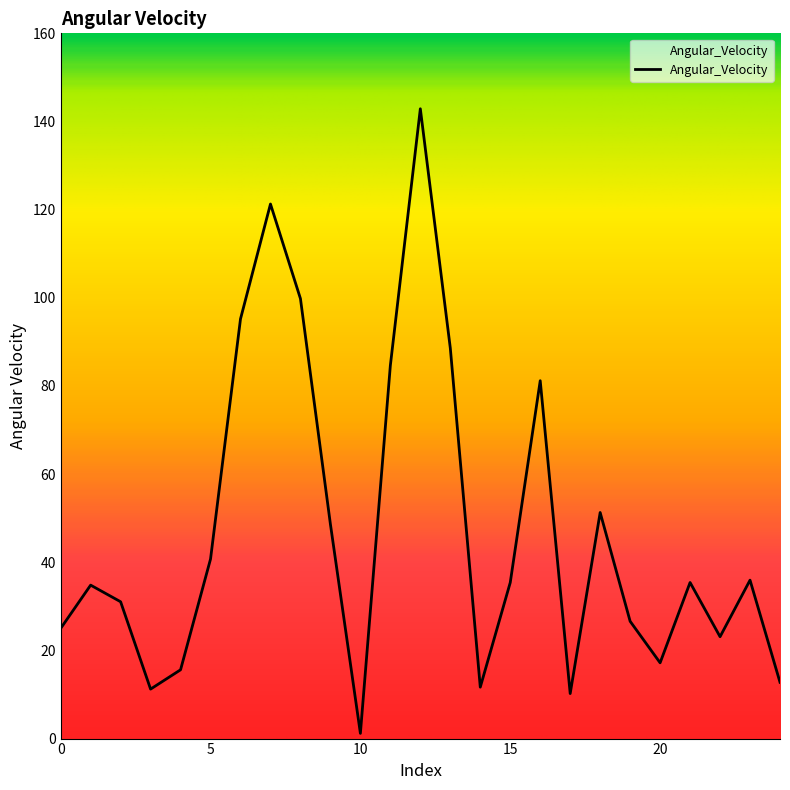

What is the greatest value displayed?

142.9